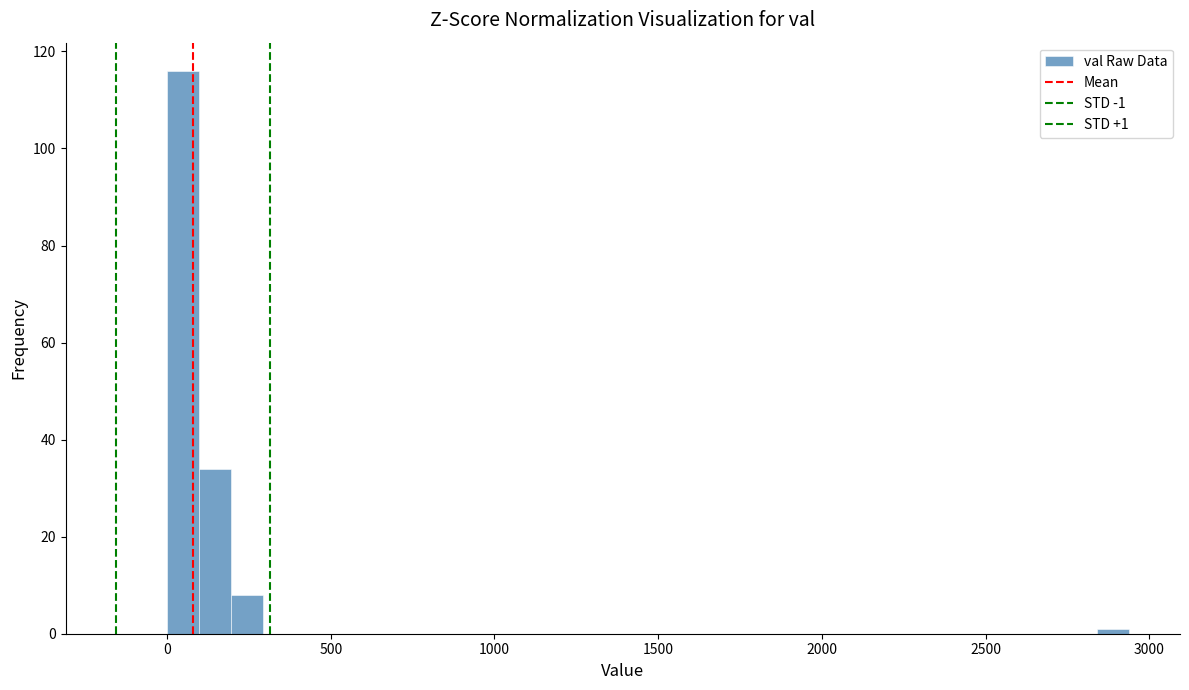

Read against the x-axis, roughly where is the centre of the tallest bar?

50